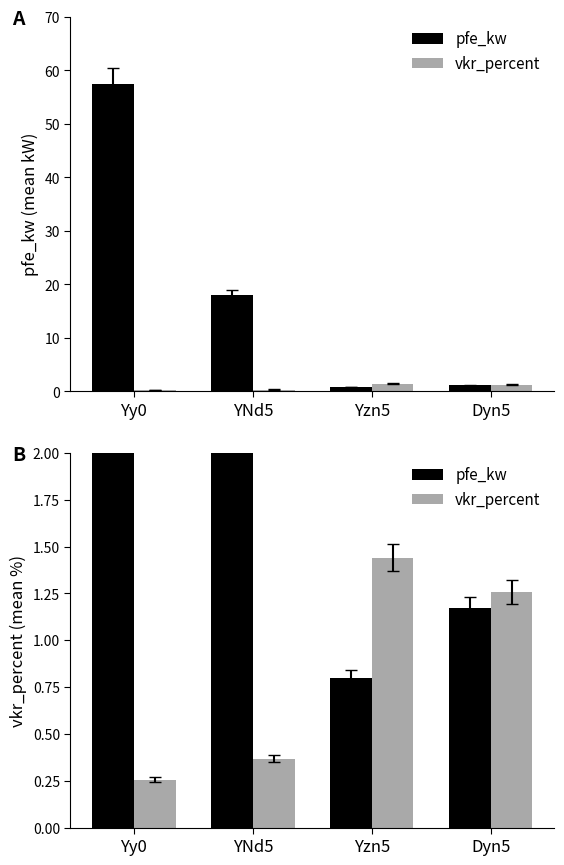

What is the value of the pfe_kw bar at the 4th from the left?

1.2